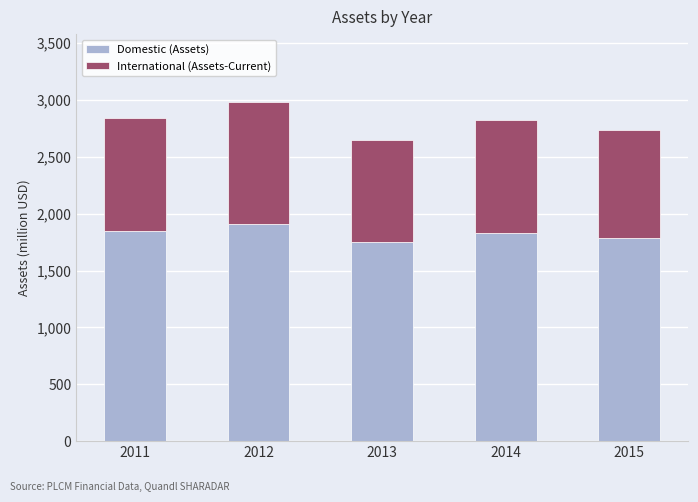

Is it true that Domestic (Assets) equals 2790.6 at 2013?

False